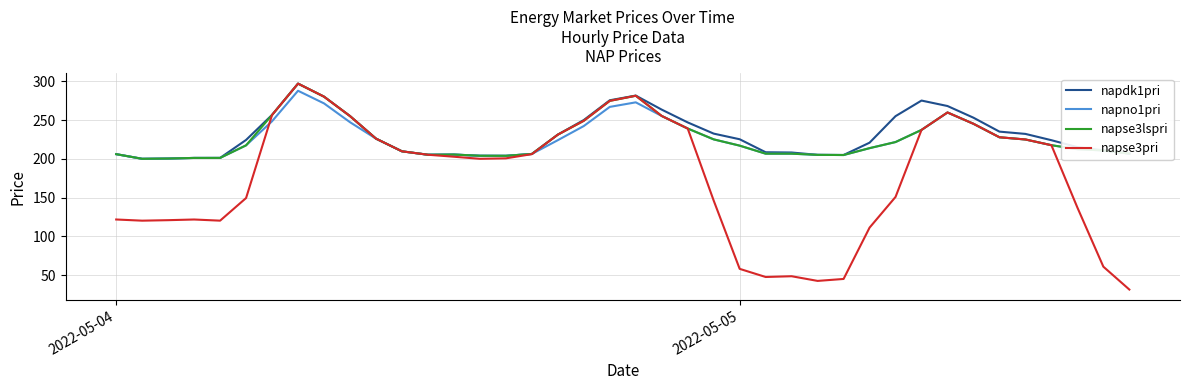

What is the highest value of the napno1pri series?

287.7